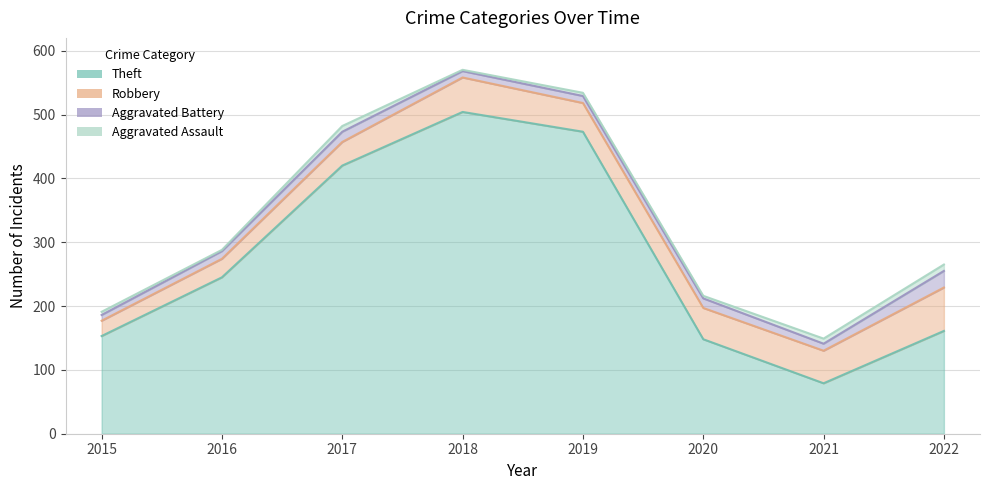

List the labels in order of Robbery value, smallest first.

2015, 2016, 2017, 2019, 2020, 2021, 2018, 2022